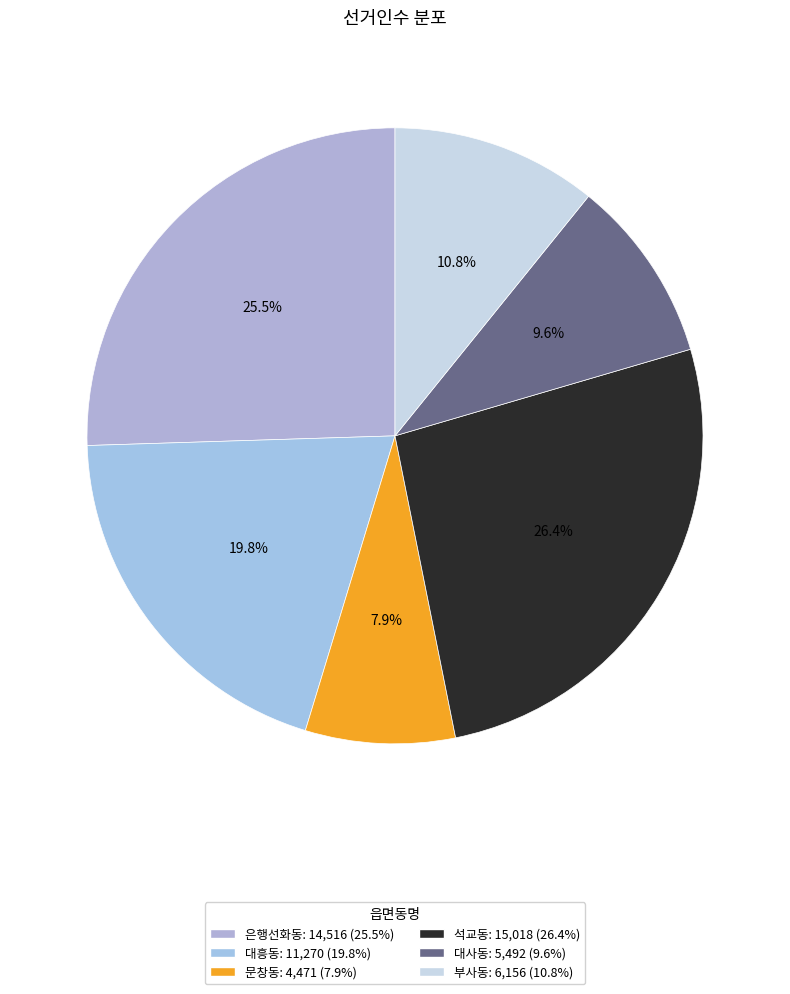

Which has a higher value, 은행선화동 or 문창동?

은행선화동